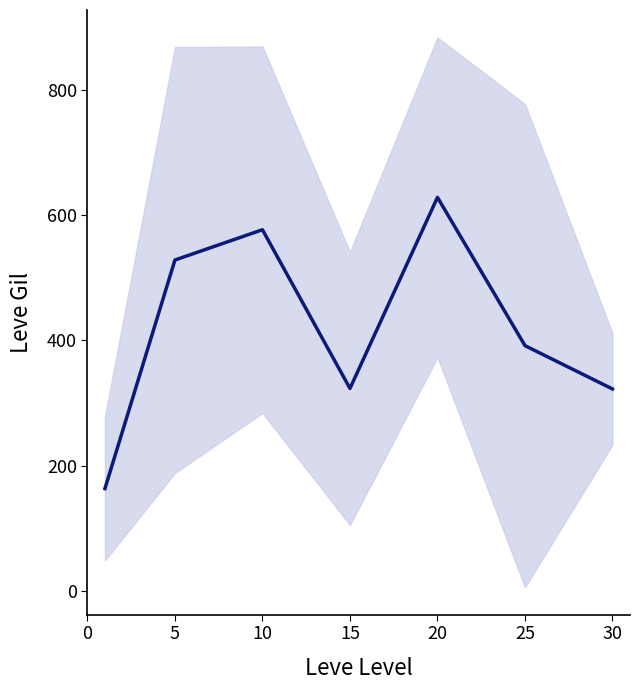

What is the smallest value displayed?

163.5